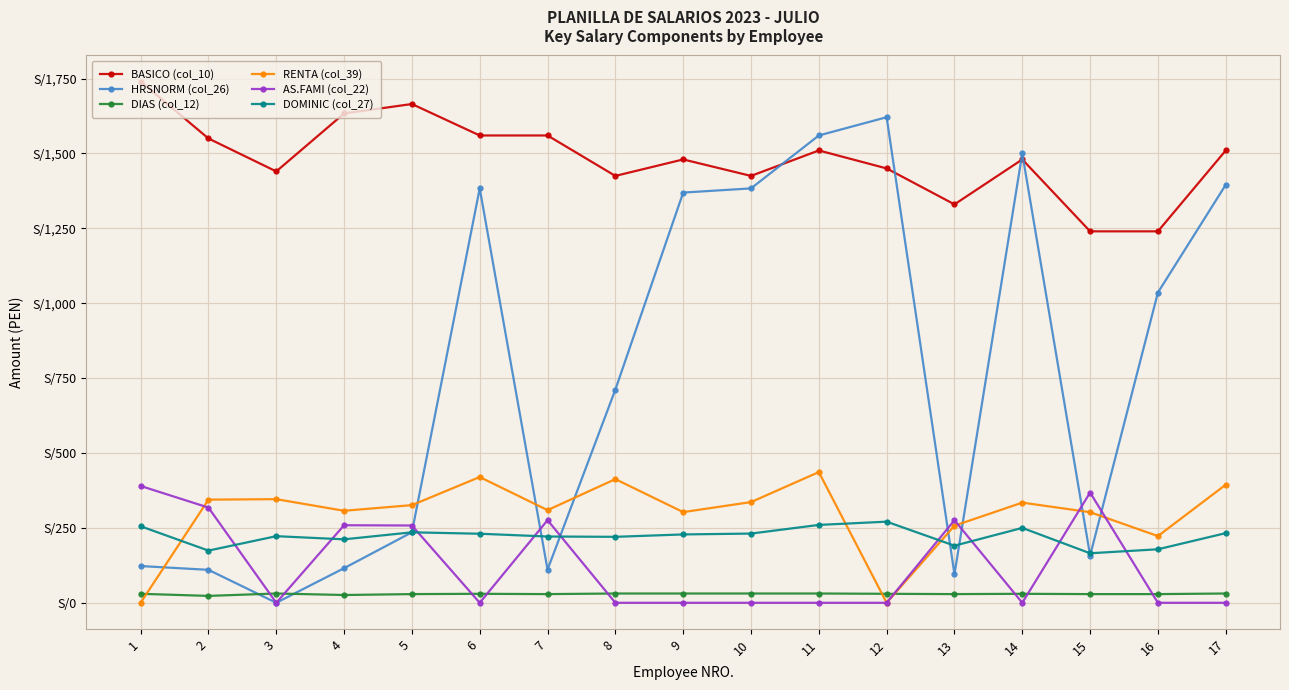

Is this an area chart (filled region under the line)?

No